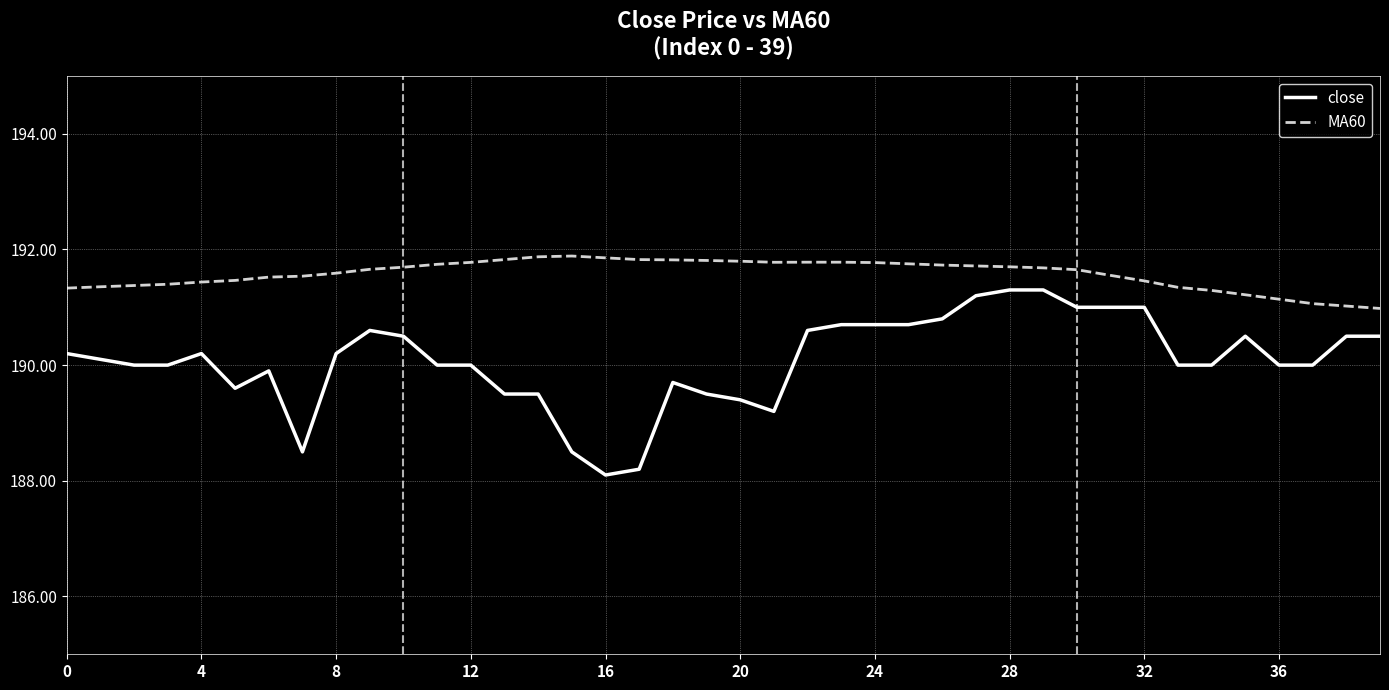

Does the chart display data point markers on the line(s)?

No